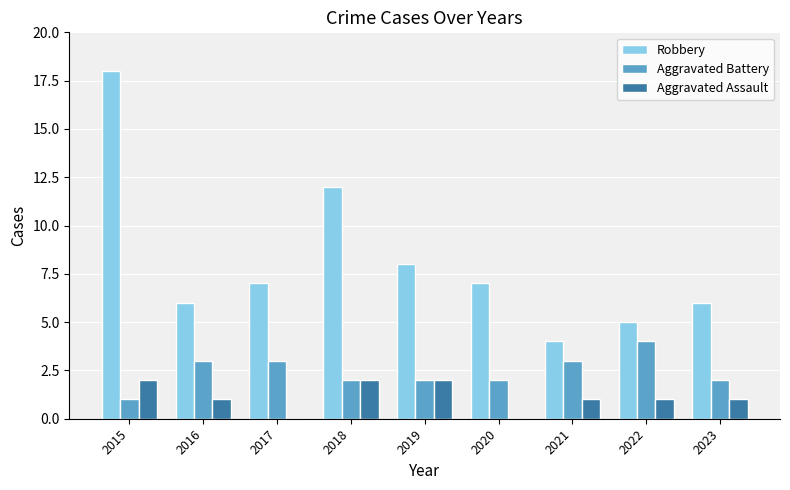

The Aggravated Assault series shows 0 at 2021. True or false?

False